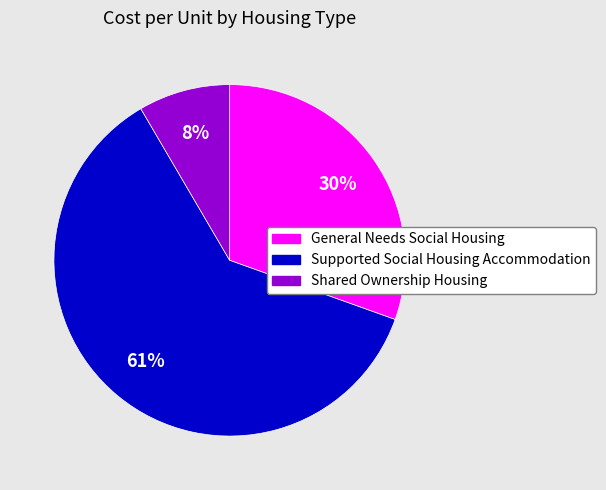

Is there any slice that represents more than half of the pie?

Yes